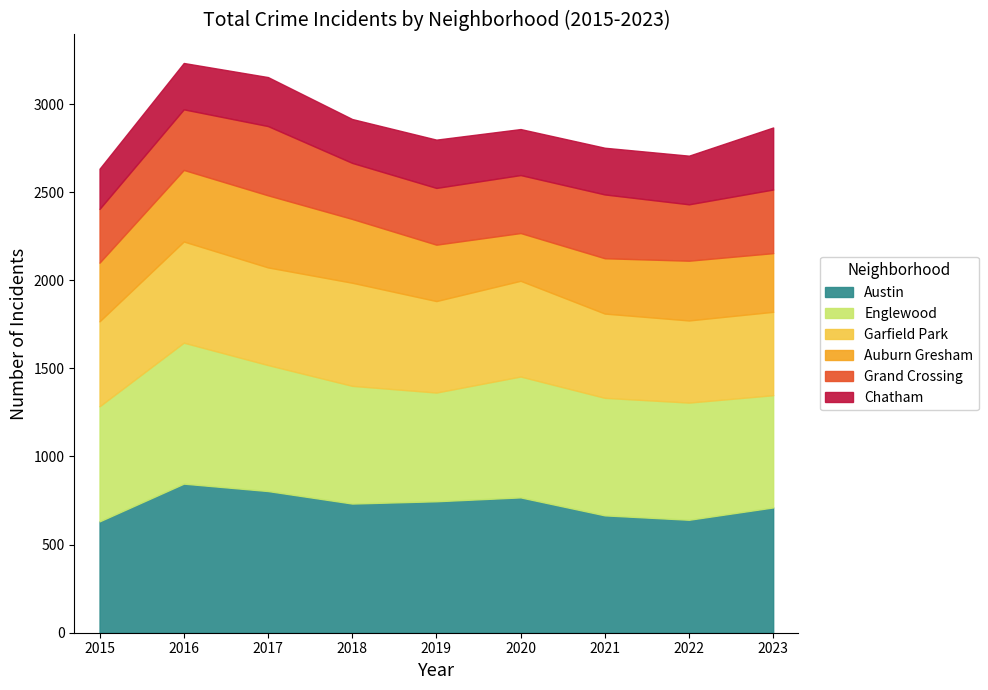

How many lines are shown in the chart?

6